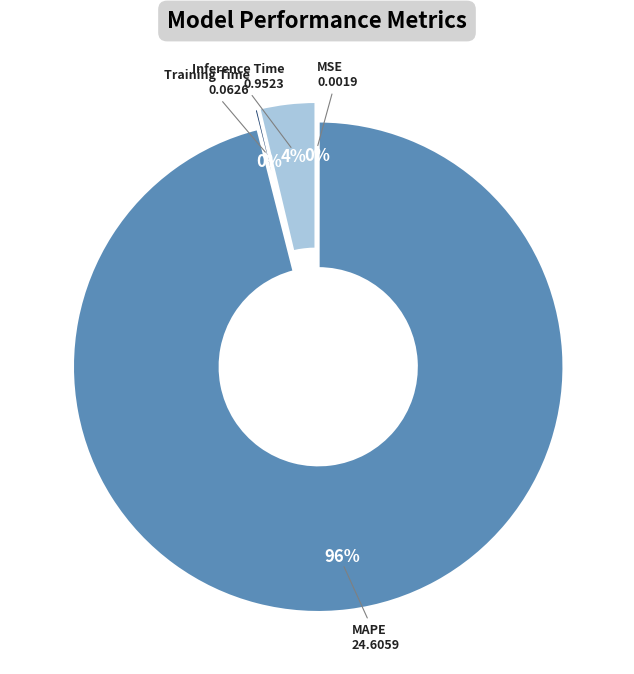

Which slice is the largest?

MAPE